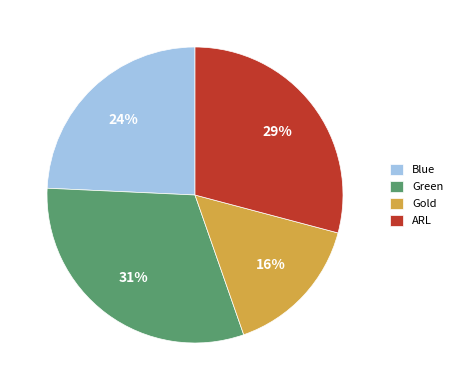

To the nearest percent, what is the average slice percentage?

25%